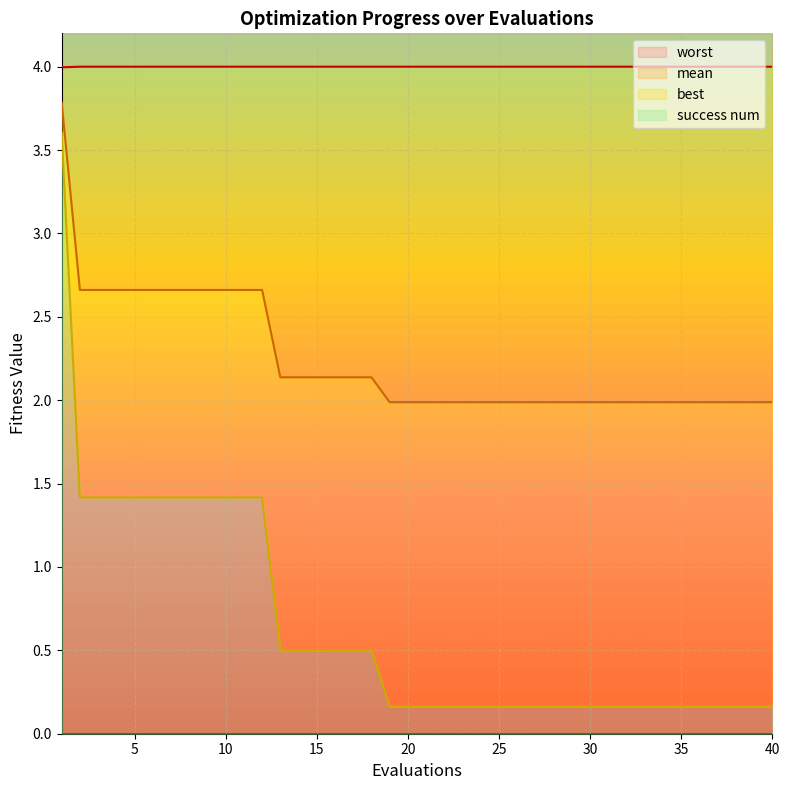

Does the chart display data point markers on the line(s)?

No